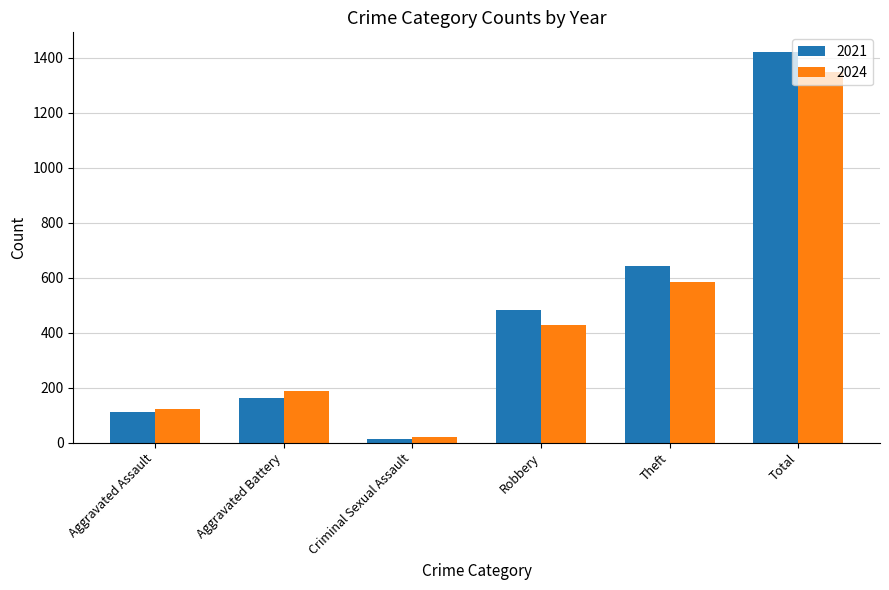

What is the sum of the 2024 values at Aggravated Battery and Criminal Sexual Assault?

206